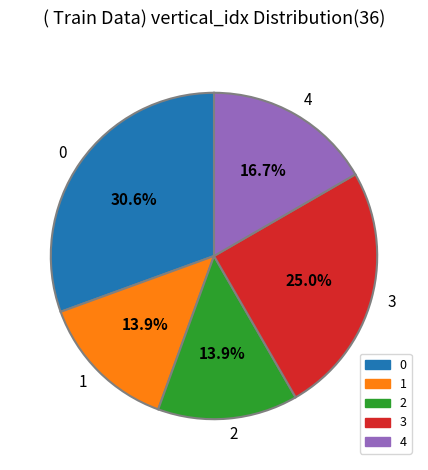

Does any single category account for the majority?

No